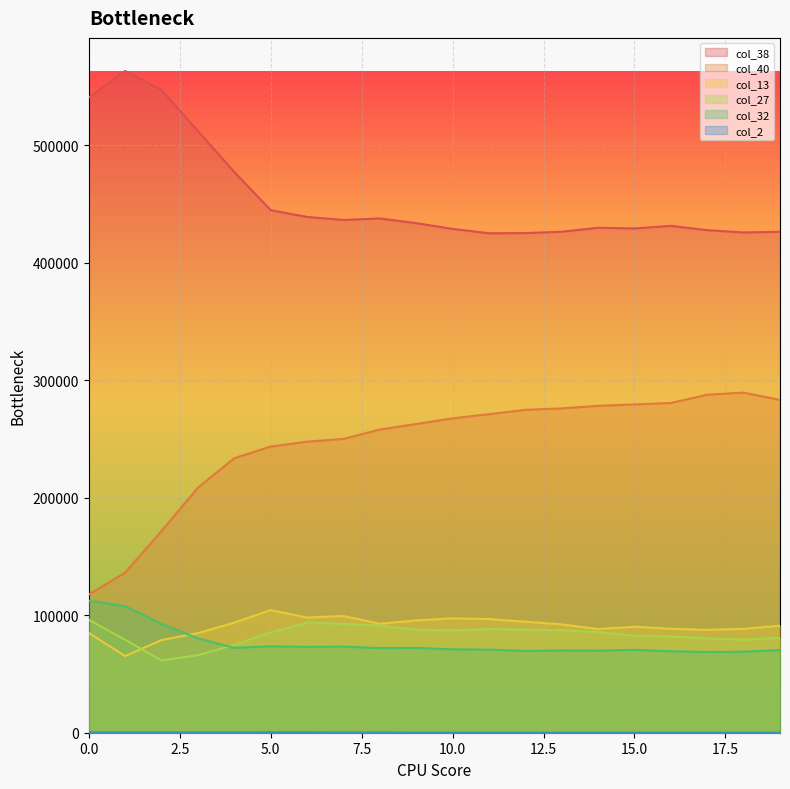

At which category does col_40 reach its first local peak?

18